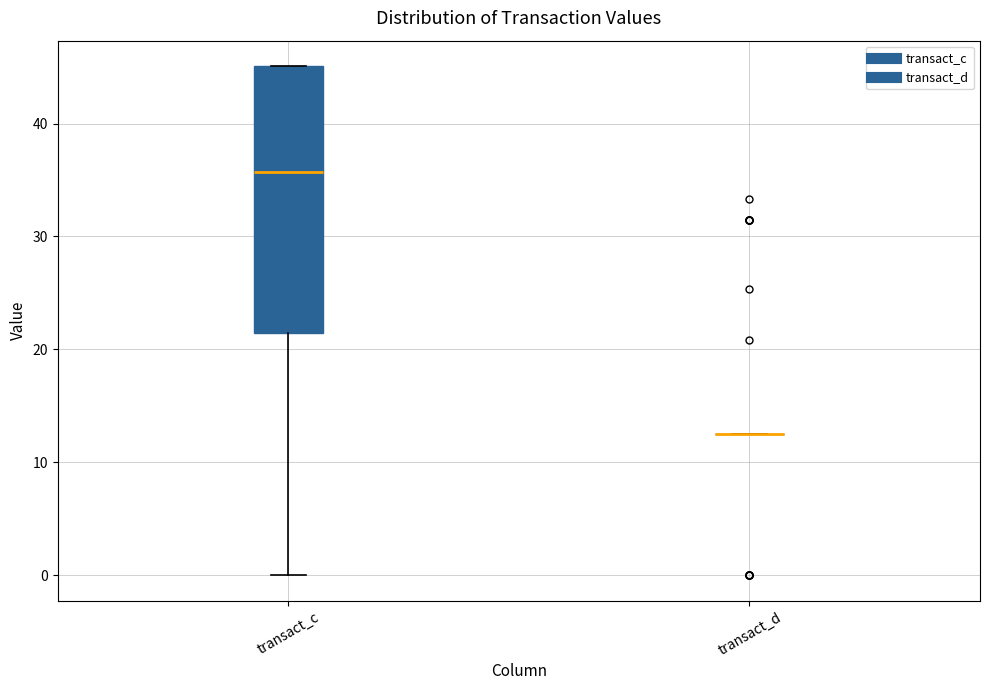

Reading left to right, transcribe this box plot: for each box, give where its median line is, the range the box spans, and where its two whiskers end, as read against the y-axis. The values are not printed on the chart, so give them approximately, as read against the axis.

transact_c: median 36, box 21 to 45, whiskers 0 to 45
transact_d: box collapsed to a line at 13, whiskers 13 to 13